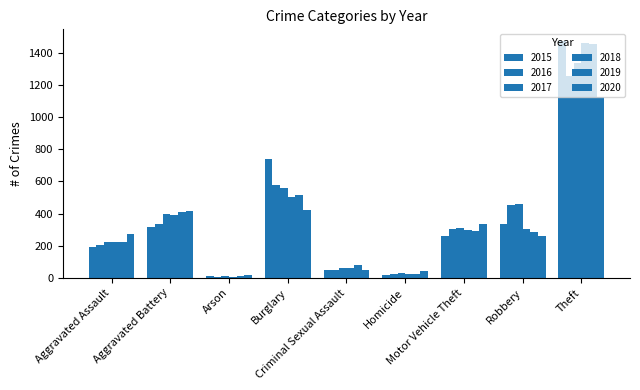

How many bars are there in total?

54